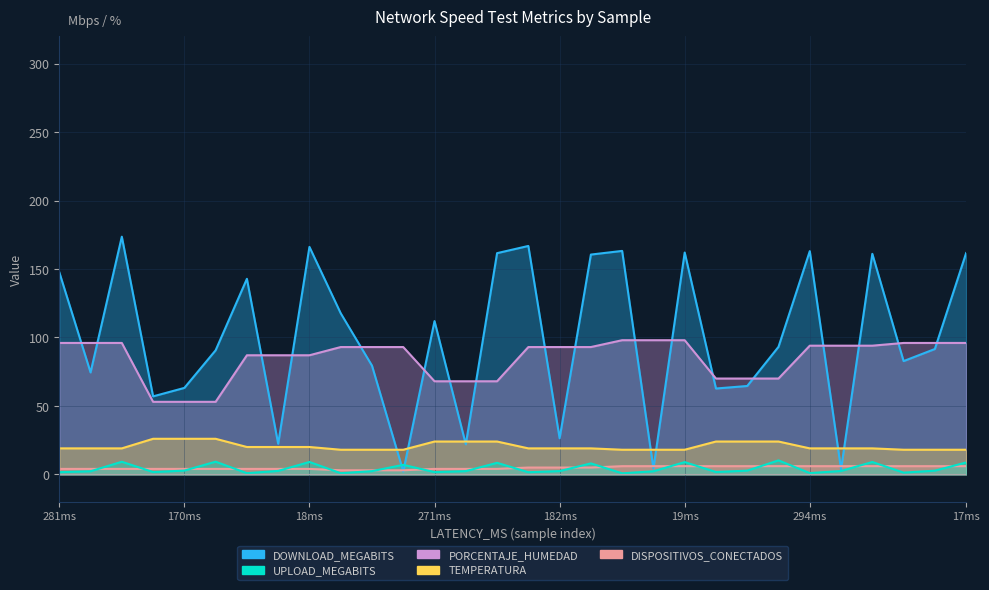

Reading right to left, what are all the values shown in this chart?

DOWNLOAD_MEGABITS: 161.7	91.6	82.7	161.1	3.7	163.1	93.2	64.6	62.7	162.1	4.2	163.2	160.6	26.4	166.8	161.6	22.0	112.0	2.1	79.4	117.7	166.2	22.3	142.8	90.6	63.2	57.0	173.6	74.5	147.7
UPLOAD_MEGABITS: 8.7	2.7	1.3	9.1	2.5	0.9	10.2	2.7	1.7	9.0	2.3	0.8	8.0	2.4	1.6	8.4	2.4	1.7	7.0	2.4	0.9	9.1	2.5	0.9	9.3	2.8	1.7	9.2	2.3	1.6
PORCENTAJE_HUMEDAD: 96.0	96.0	96.0	94.0	94.0	94.0	70.0	70.0	70.0	98.0	98.0	98.0	93.0	93.0	93.0	68.0	68.0	68.0	93.0	93.0	93.0	87.0	87.0	87.0	53.0	53.0	53.0	96.0	96.0	96.0
TEMPERATURA: 18.0	18.0	18.0	19.0	19.0	19.0	24.0	24.0	24.0	18.0	18.0	18.0	19.0	19.0	19.0	24.0	24.0	24.0	18.0	18.0	18.0	20.0	20.0	20.0	26.0	26.0	26.0	19.0	19.0	19.0
DISPOSITIVOS_CONECTADOS: 6.0	6.0	6.0	6.0	6.0	6.0	6.0	6.0	6.0	6.0	6.0	6.0	5.0	5.0	5.0	4.0	4.0	4.0	3.0	3.0	3.0	4.0	4.0	4.0	4.0	4.0	4.0	4.0	4.0	4.0